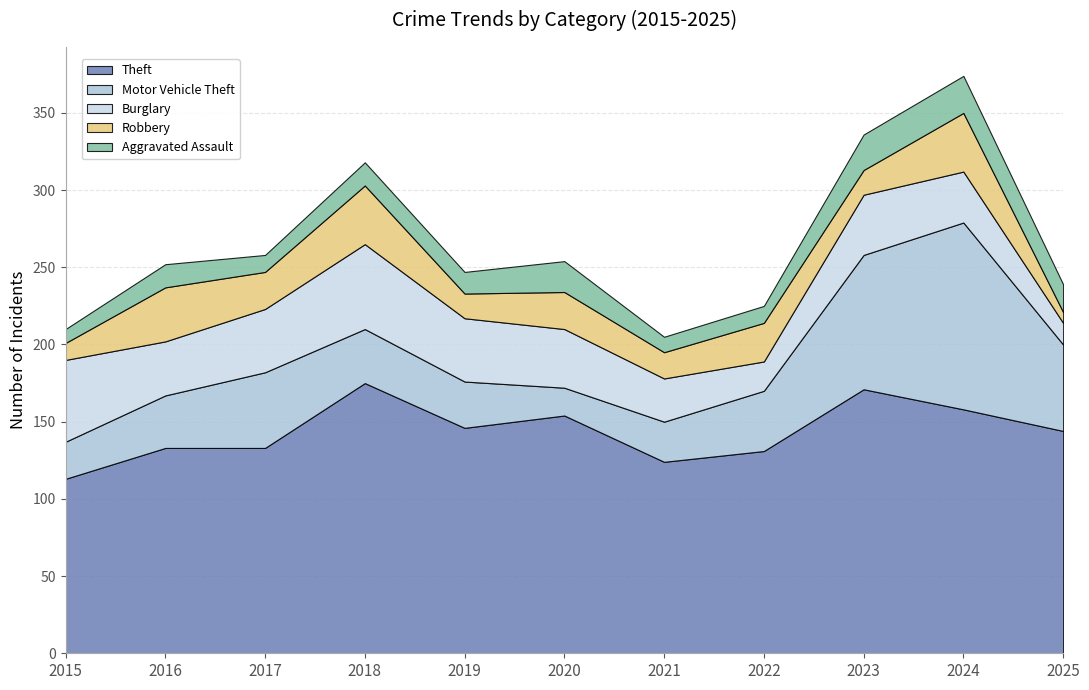

True or false: Aggravated Assault has more than 1 points higher than both neighbors.

True